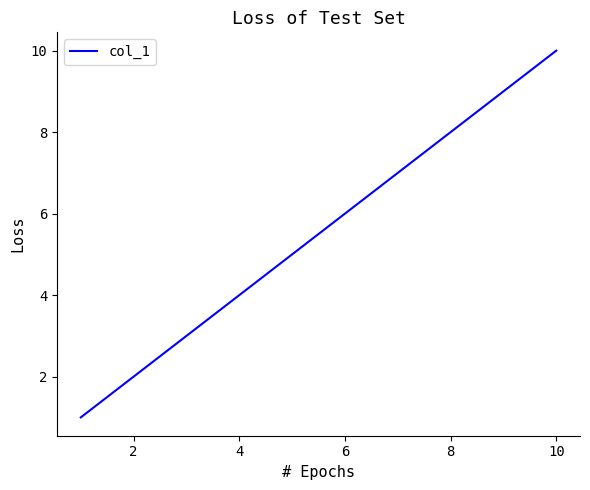

How many categories are shown in the chart?

10